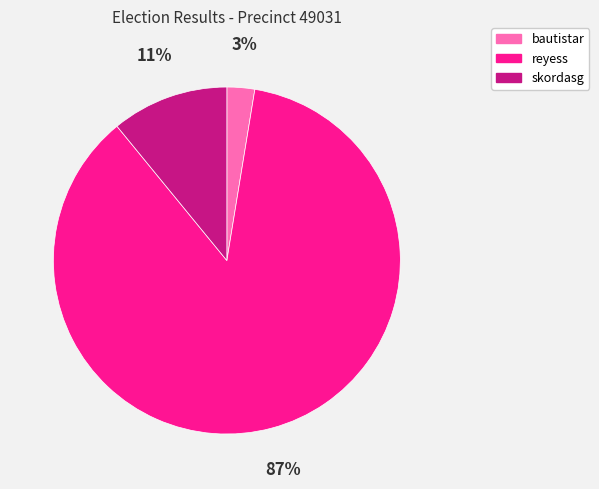

Does reyess represent more than half of the total?

Yes